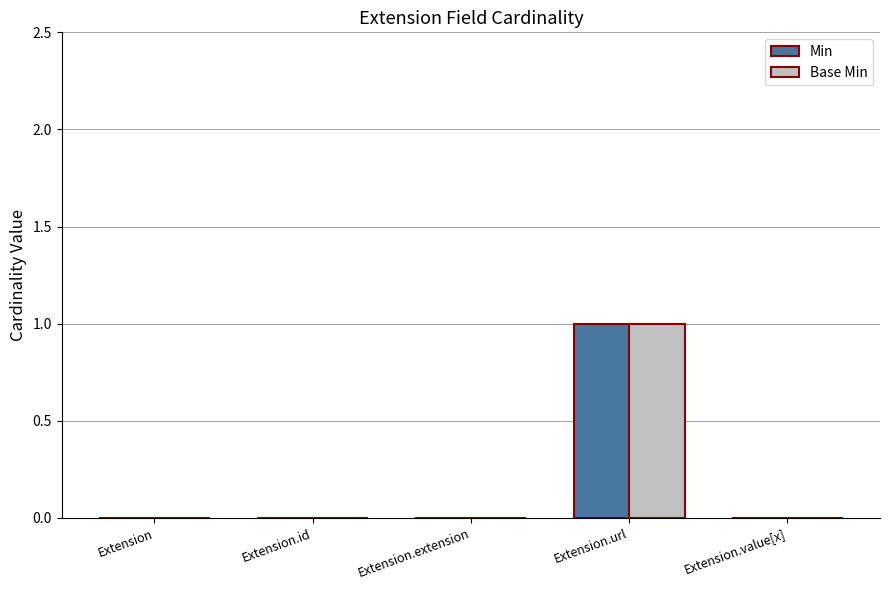

Is the value of Base Min at Extension.url greater than the value of Min at Extension.id?

Yes